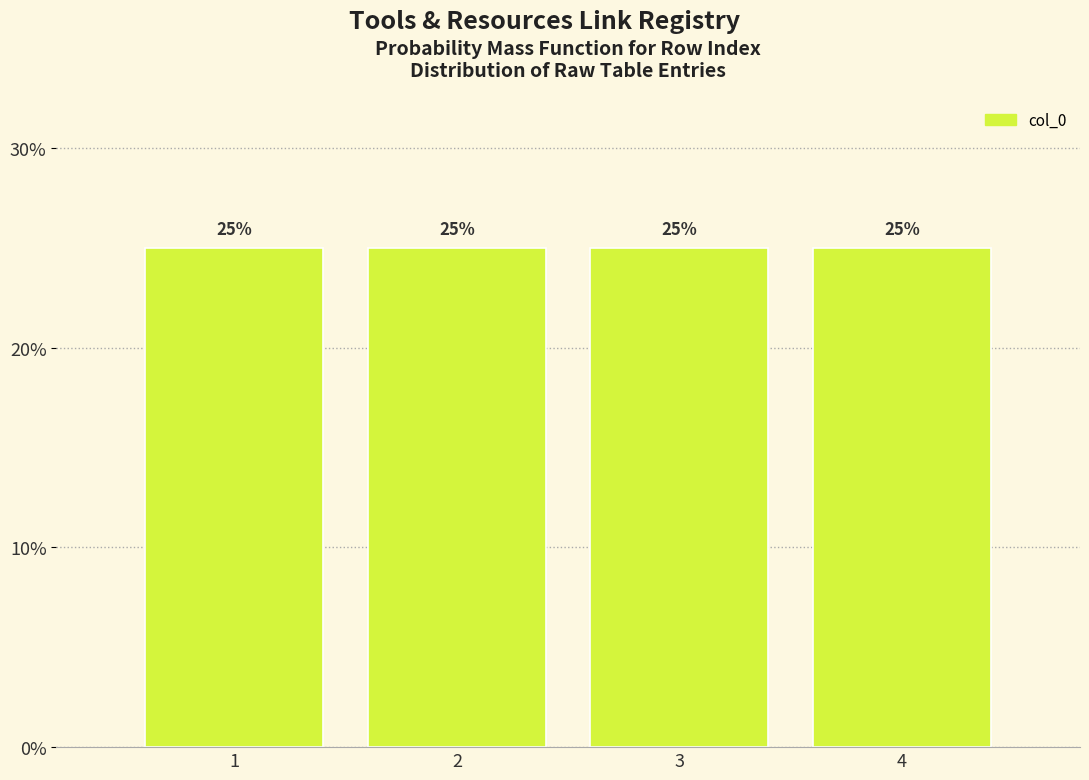

Reading left to right, transcribe this chart: for each bar, give the range it covers on the x-axis and its height.

0.5 to 1.5: 25
1.5 to 2.5: 25
2.5 to 3.5: 25
3.5 to 4.5: 25